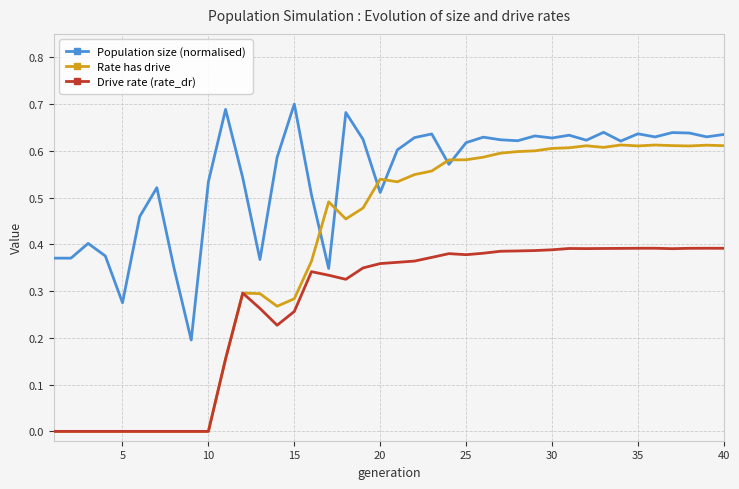

List the series in order of their overall mean, highest first.

Population size (normalised), Rate has drive, Drive rate (rate_dr)